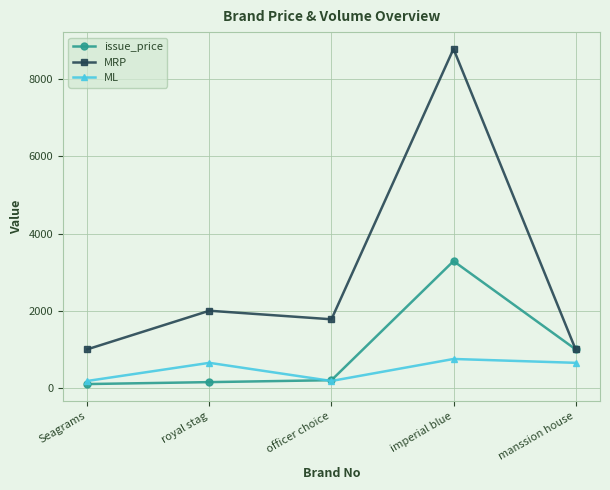

True or false: MRP and ML cross at least once.

False